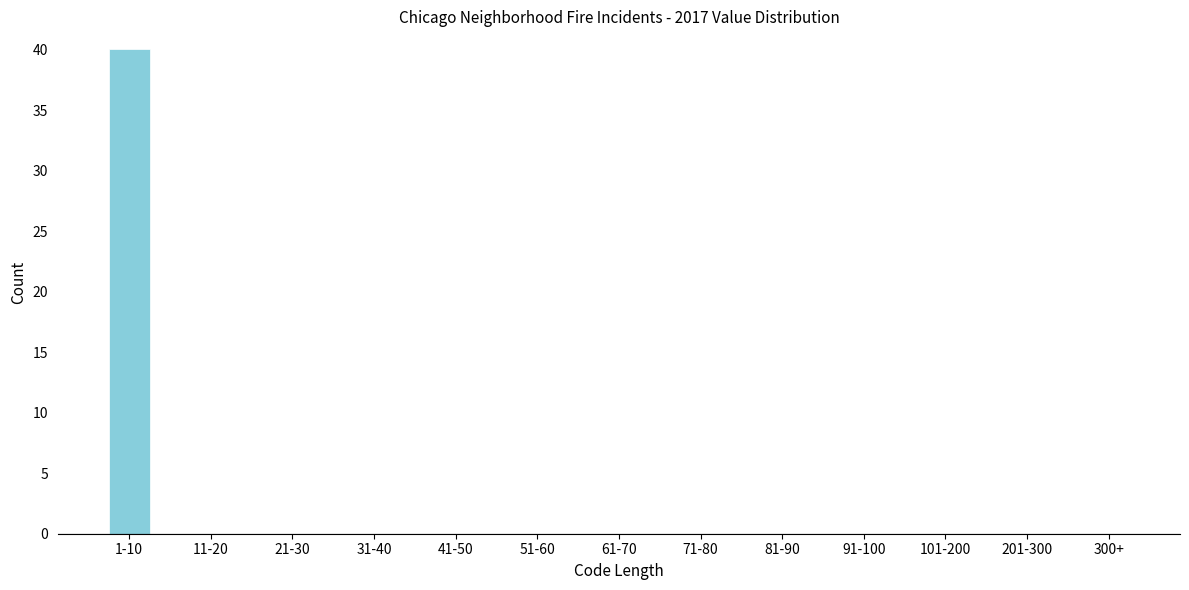

Reading right to left, what are all the values shown in this chart?

300+=0	201-300=0	101-200=0	91-100=0	81-90=0	71-80=0	61-70=0	51-60=0	41-50=0	31-40=0	21-30=0	11-20=0	1-10=40